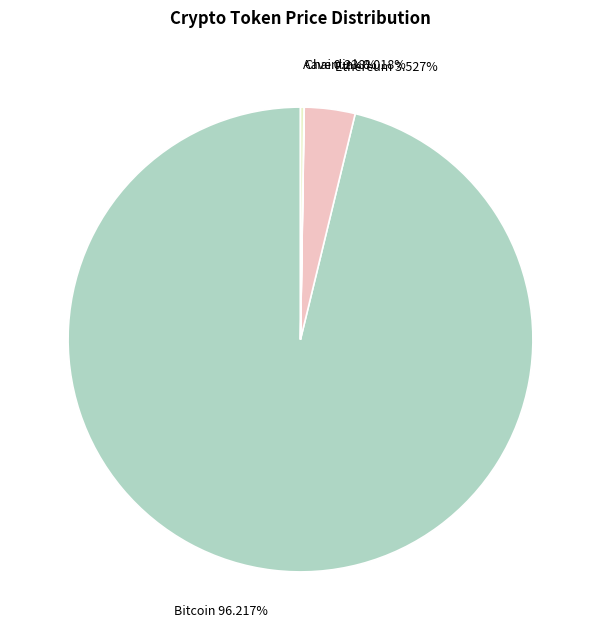

Does Bitcoin account for over 50% of the chart?

Yes